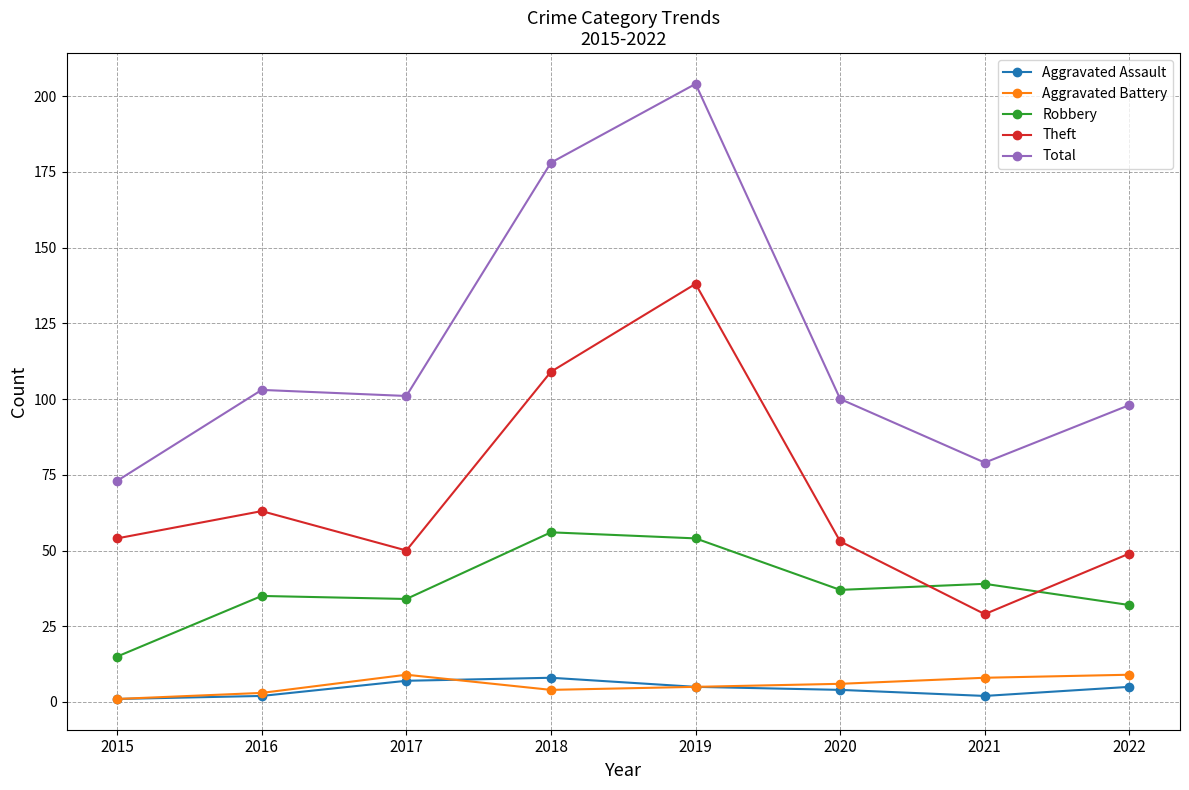

In Total, how many points are higher than both neighbors (excluding endpoints)?

2